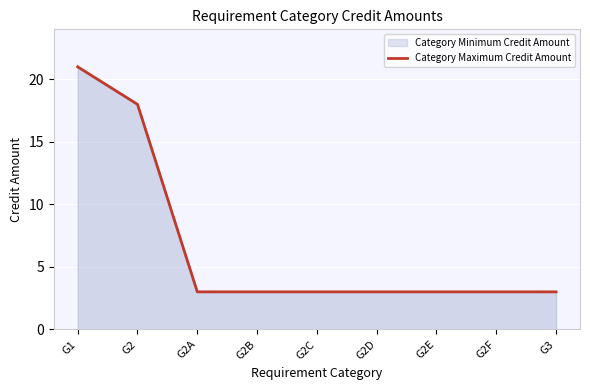

How many lines are shown in the chart?

1